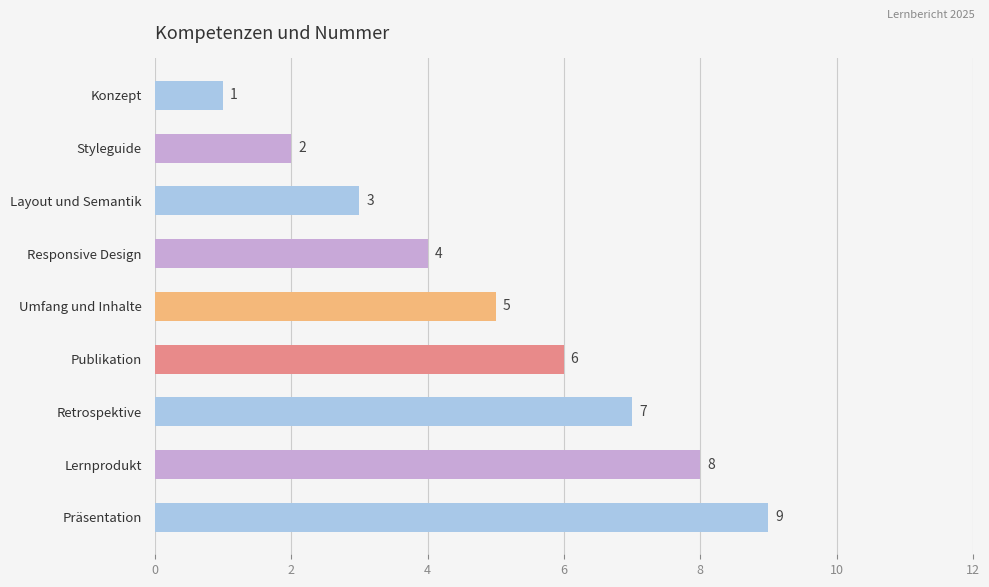

What is the difference between the second highest and second lowest values?

6